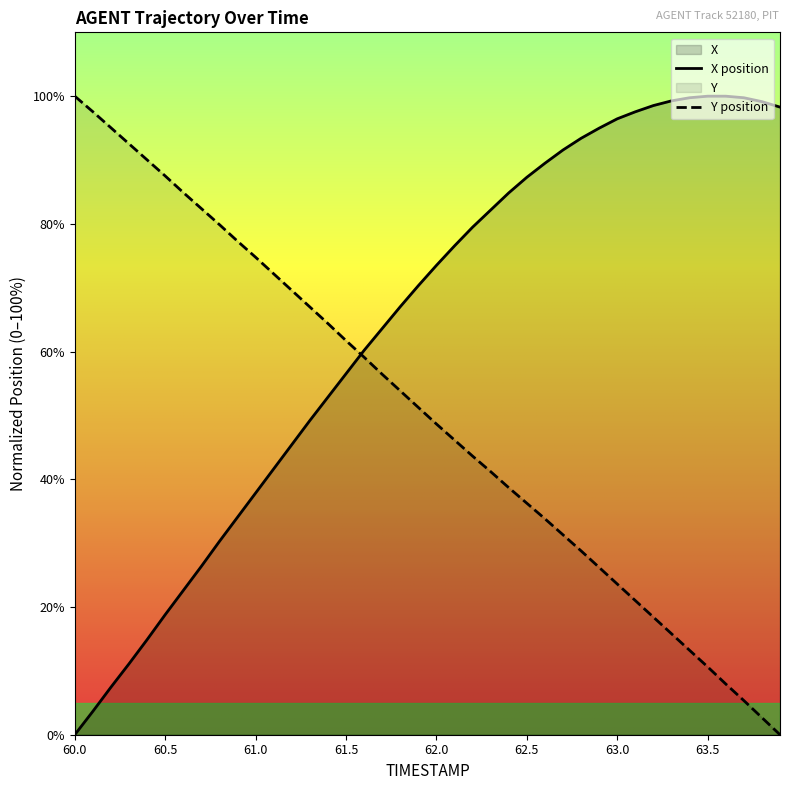

The Y series shows 23.0 at 62.5. True or false?

False